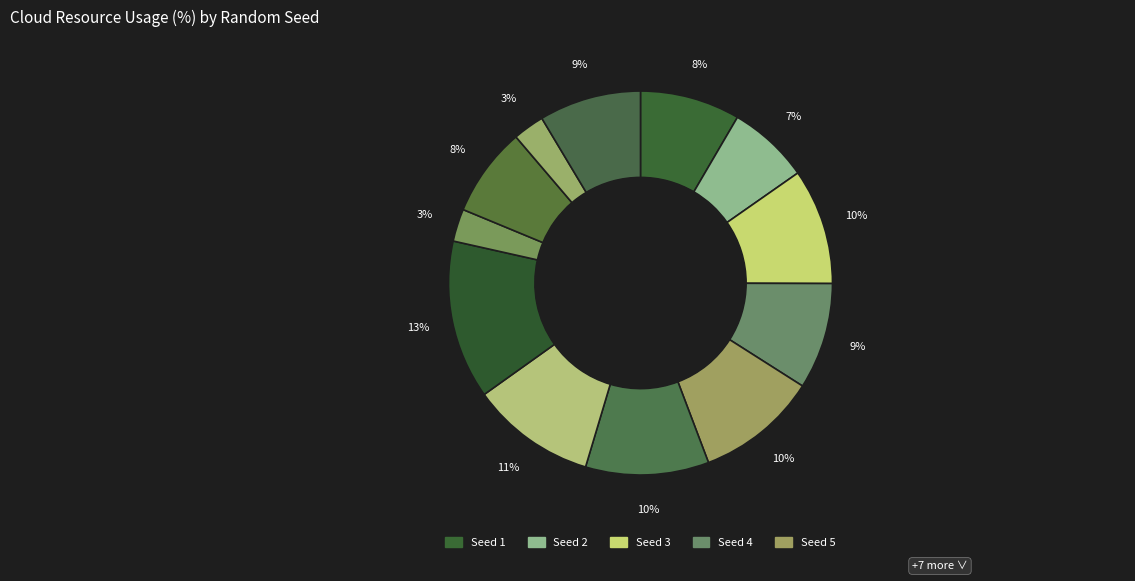

Count the number of slices in the pie.

12